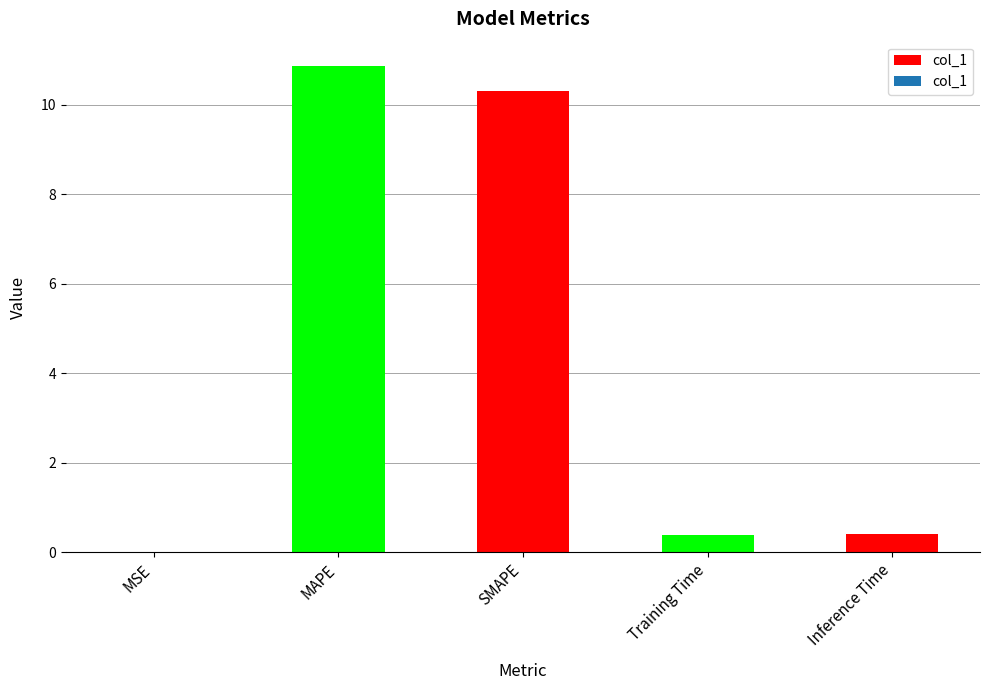

What is the sum of all values?

22.0